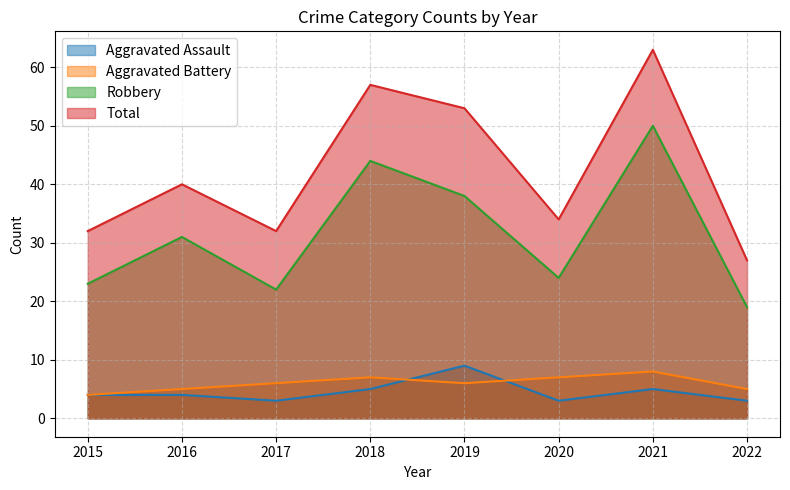

Between 2015 and 2021, which series saw the biggest shift?

Total